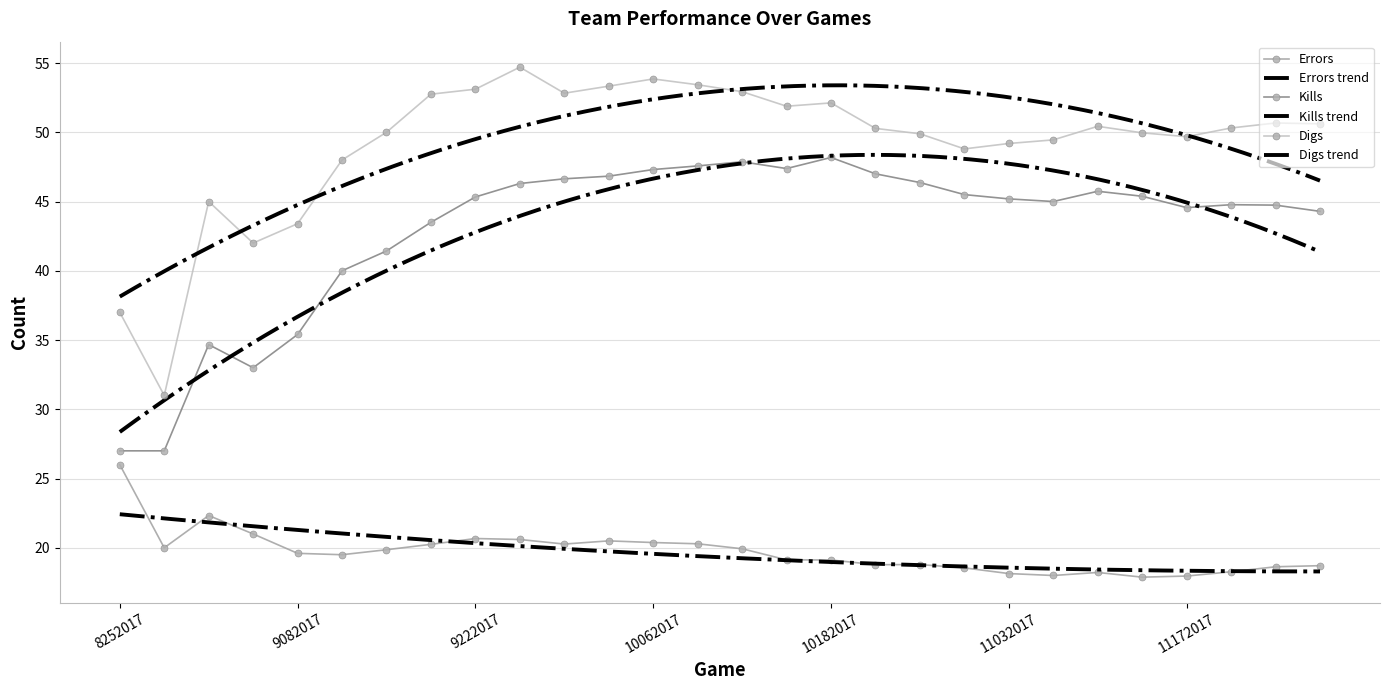

Which category has the lowest value across all series?

11112017